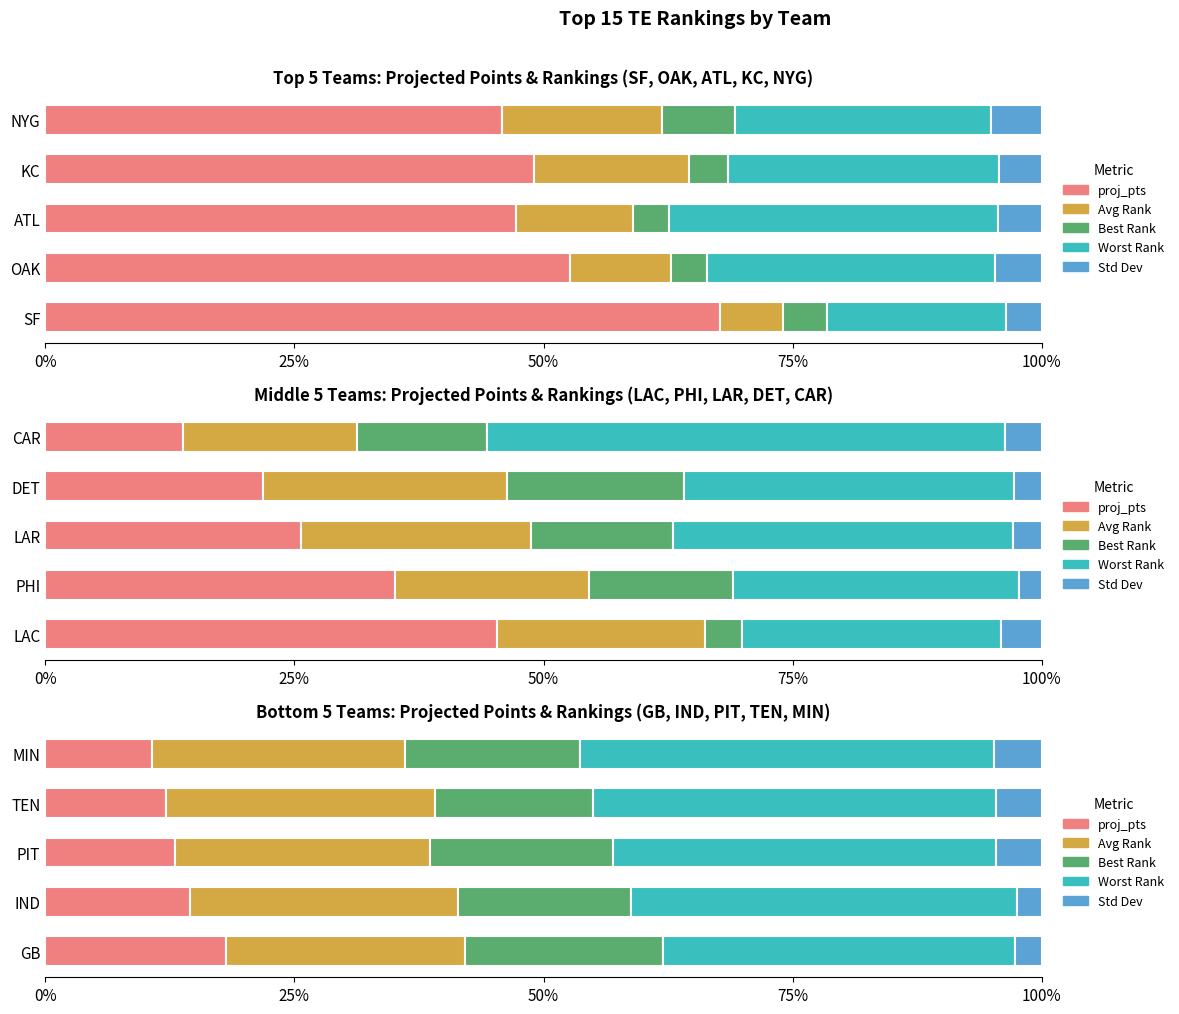

What is the smallest value displayed?

2.5